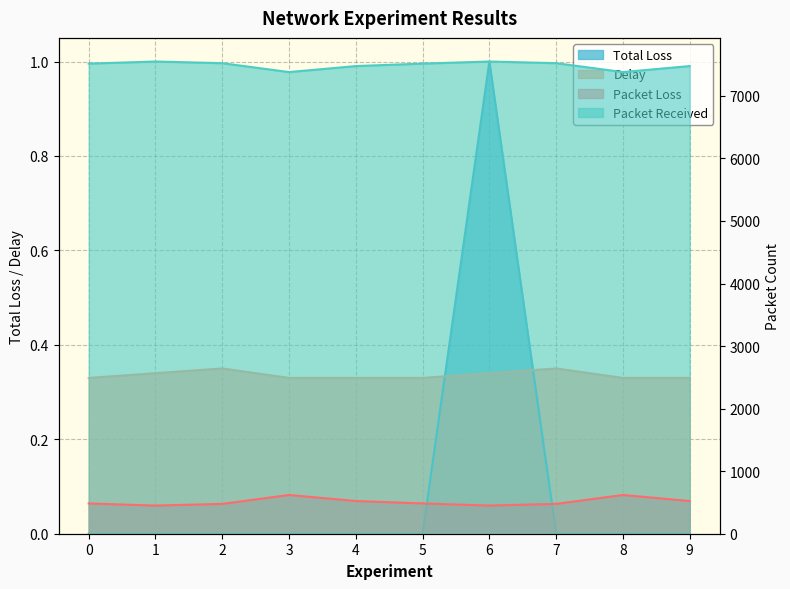

What is the lowest value of the Packet Loss series?

450.0